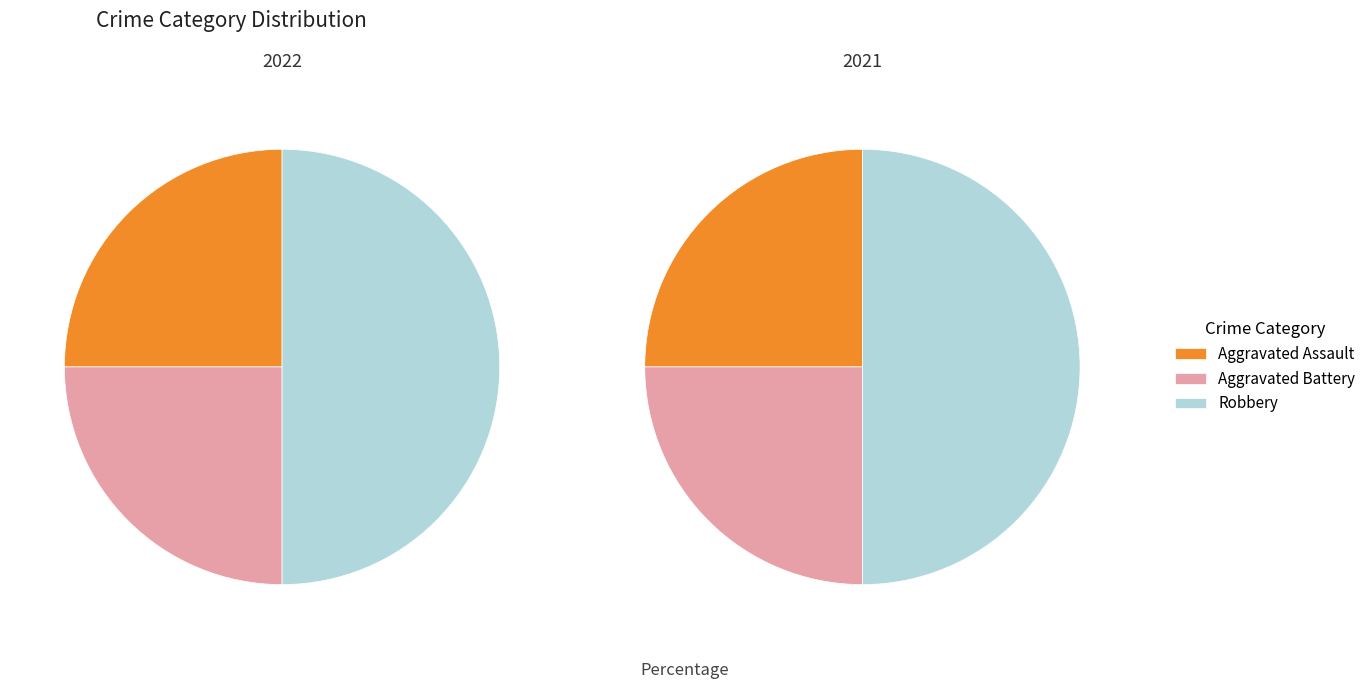

How much of the chart is everything except values_2022?

75.0%